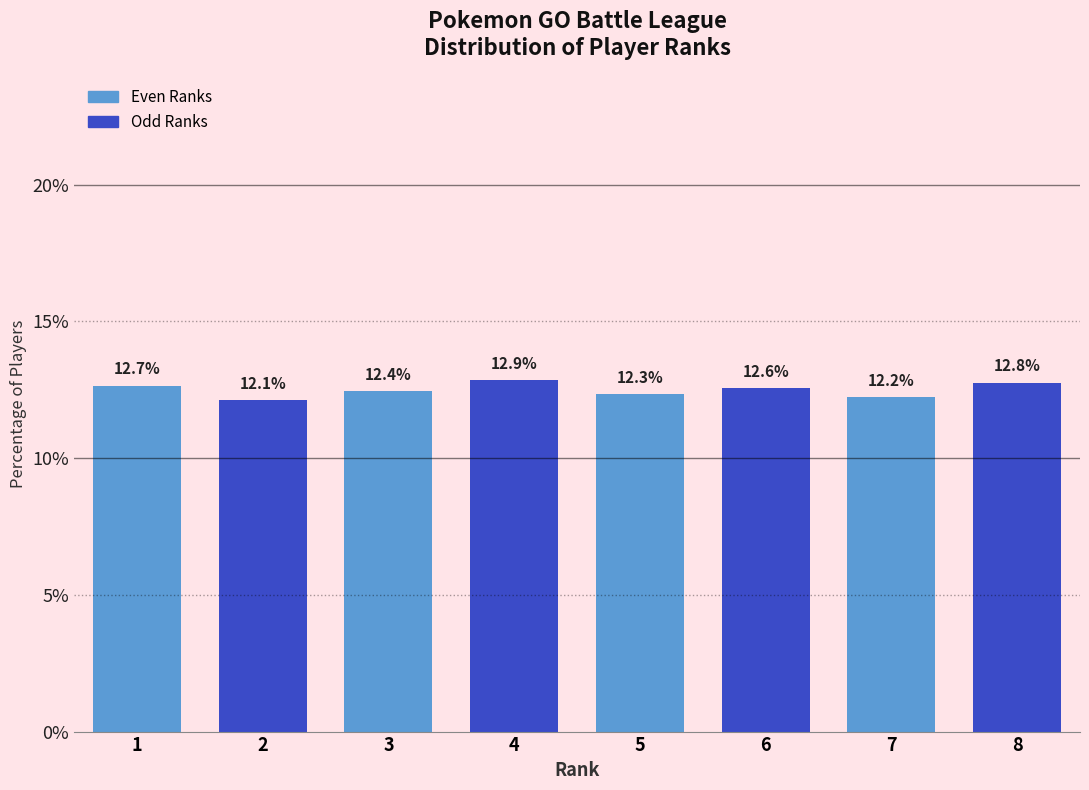

Reading right to left, extract all data points from this chart.

8=12.8	7=12.2	6=12.6	5=12.3	4=12.9	3=12.4	2=12.1	1=12.7